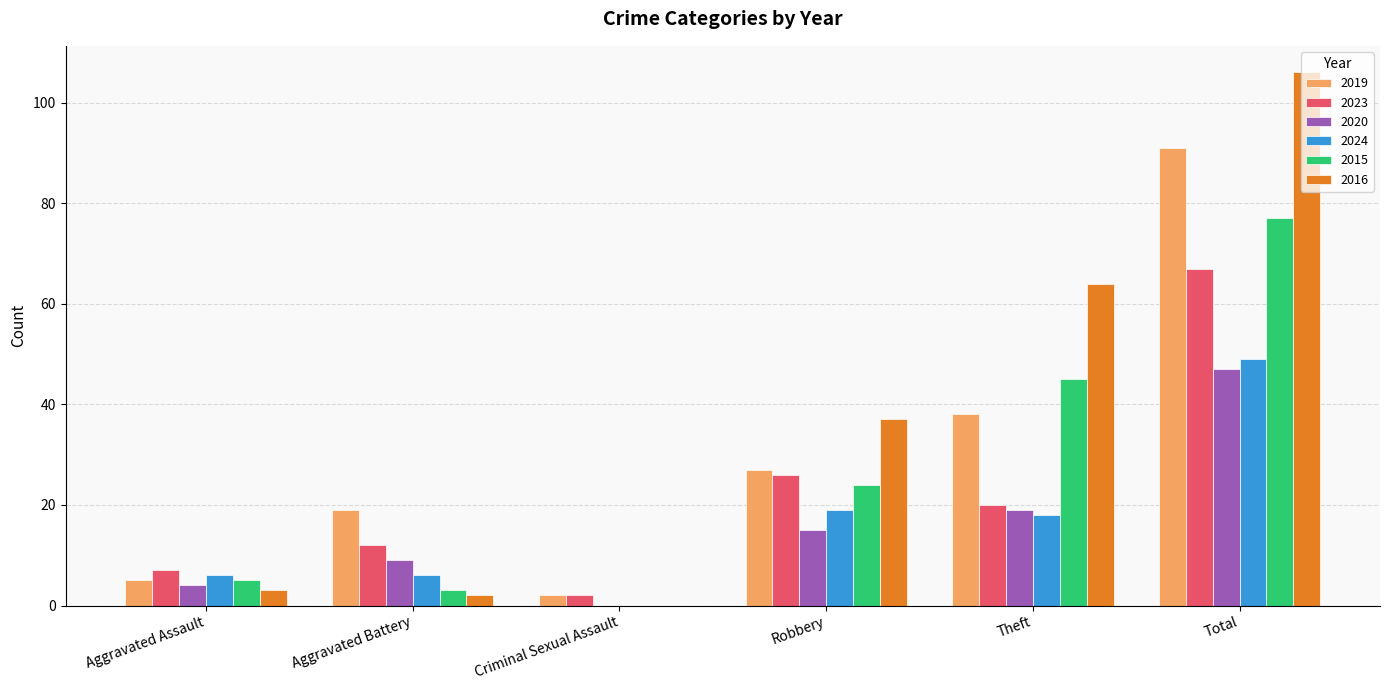

Which series has the largest total across all categories?

2016